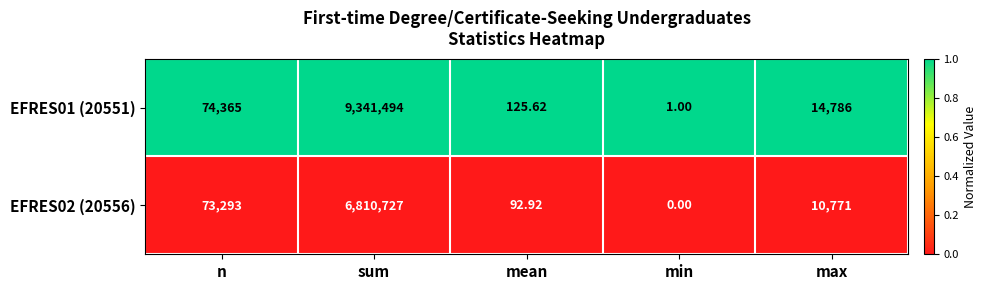

Rank the series by their maximum value, from highest to lowest.

EFRES01 (20551), EFRES02 (20556)